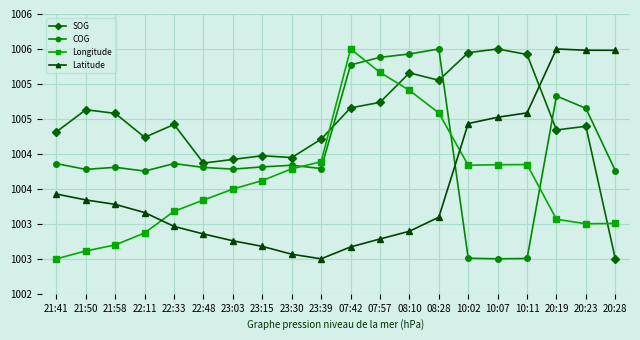

What are all the series names shown in the legend?

SOG, COG, Longitude, Latitude